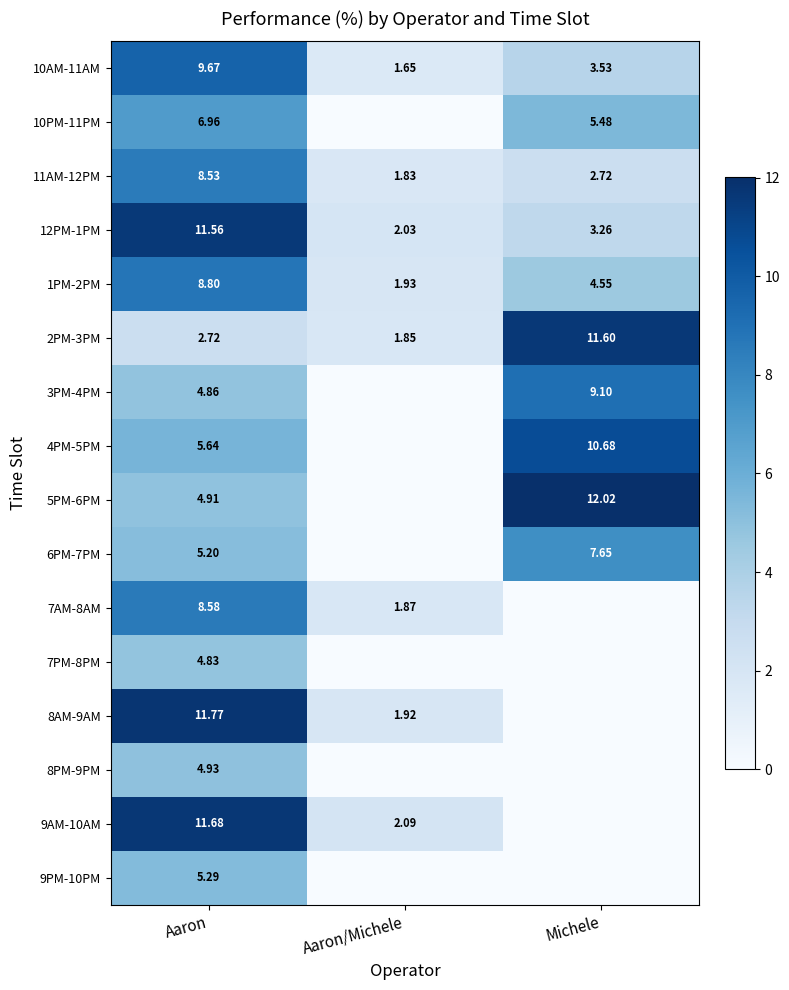

What is the total value across all series at Aaron?

115.9